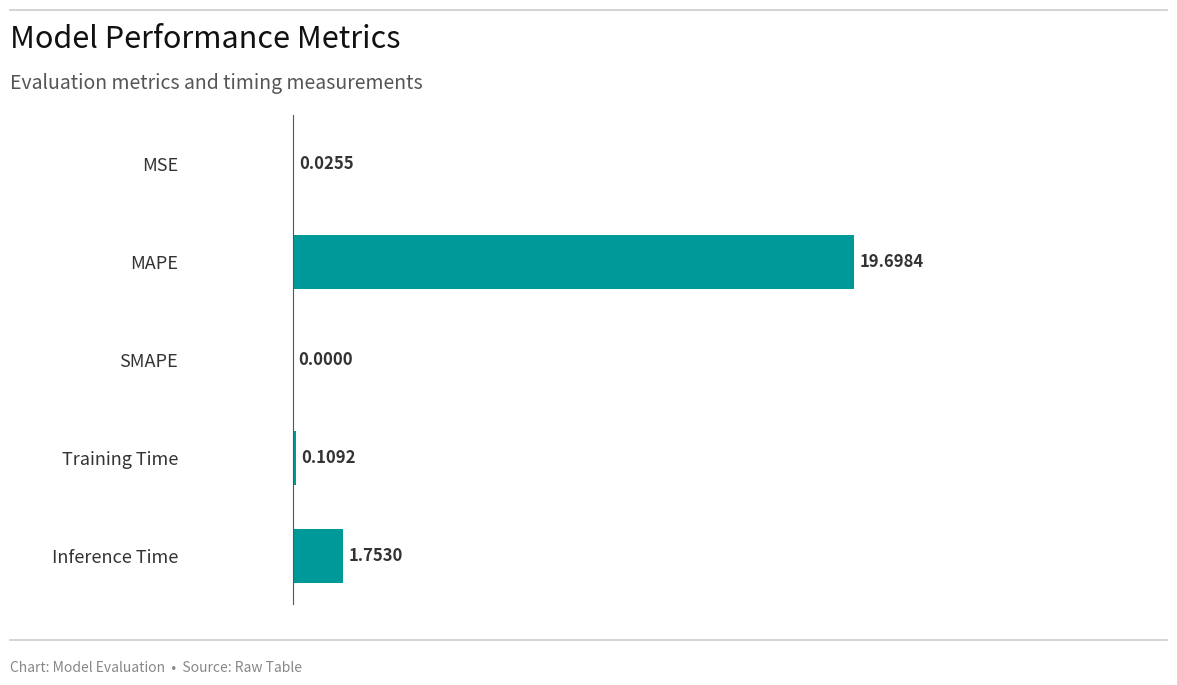

At which category does the chart reach its peak across all series?

MAPE